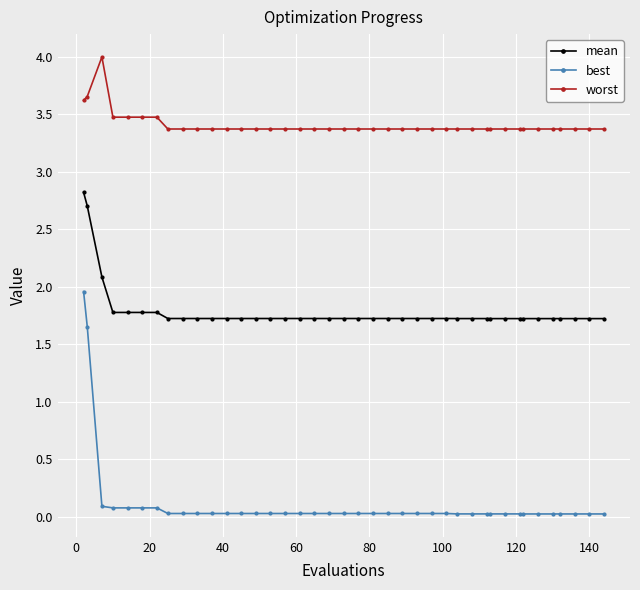

True or false: worst and best cross at least once.

False